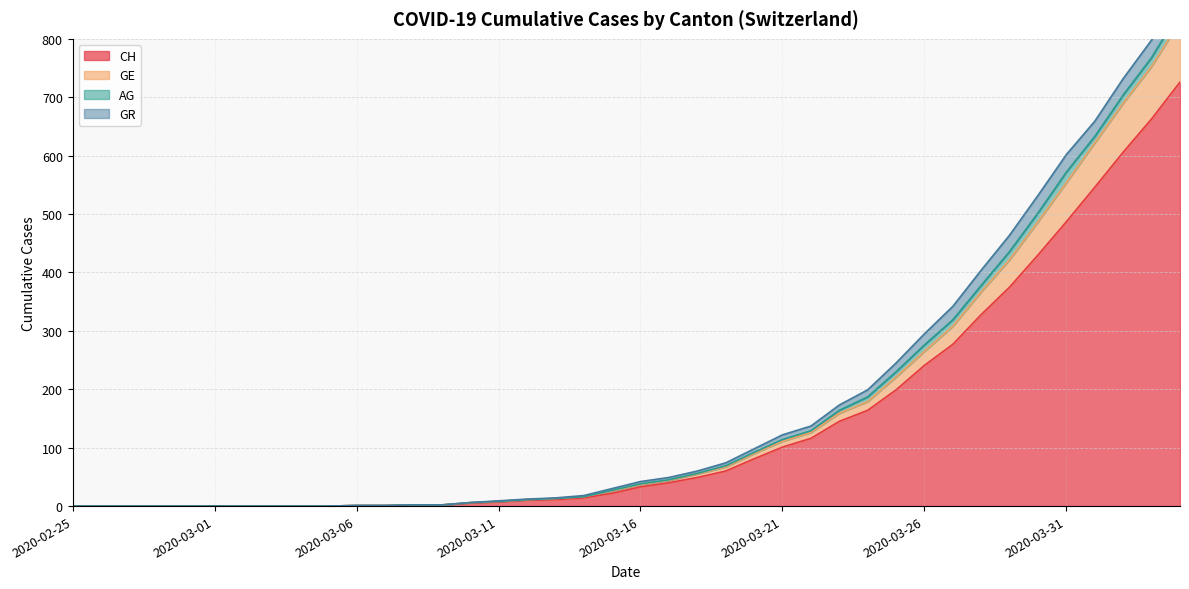

List the labels in order of CH value, smallest first.

2020-02-25, 2020-02-26, 2020-02-27, 2020-02-28, 2020-02-29, 2020-03-01, 2020-03-02, 2020-03-03, 2020-03-04, 2020-03-05, 2020-03-06, 2020-03-07, 2020-03-08, 2020-03-09, 2020-03-10, 2020-03-11, 2020-03-12, 2020-03-13, 2020-03-14, 2020-03-15, 2020-03-16, 2020-03-17, 2020-03-18, 2020-03-19, 2020-03-20, 2020-03-21, 2020-03-22, 2020-03-23, 2020-03-24, 2020-03-25, 2020-03-26, 2020-03-27, 2020-03-28, 2020-03-29, 2020-03-30, 2020-03-31, 2020-04-01, 2020-04-02, 2020-04-03, 2020-04-04